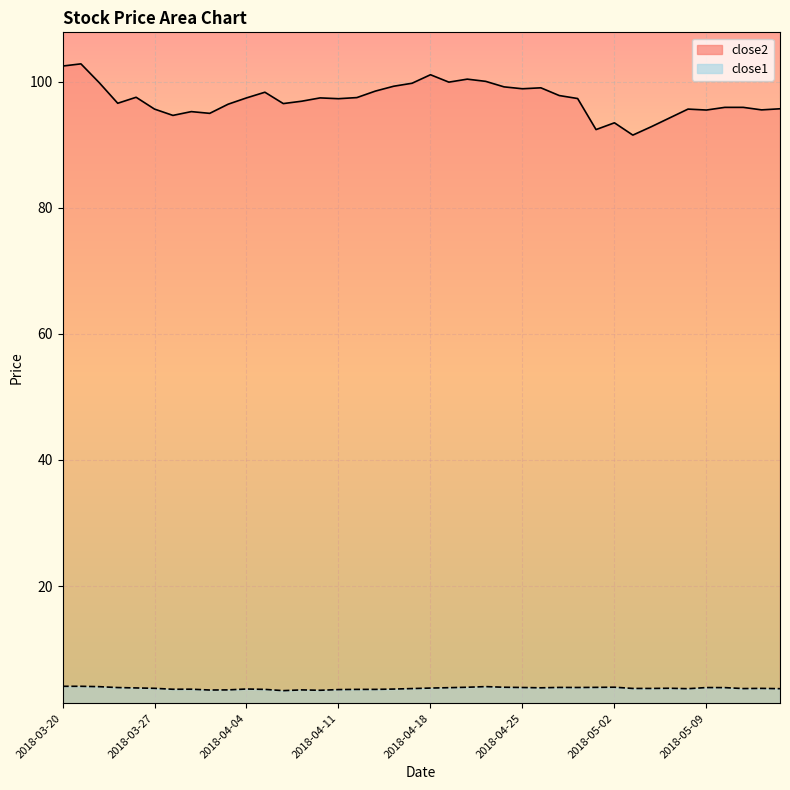

What is the label of the 29th point from the right?

2018-04-05